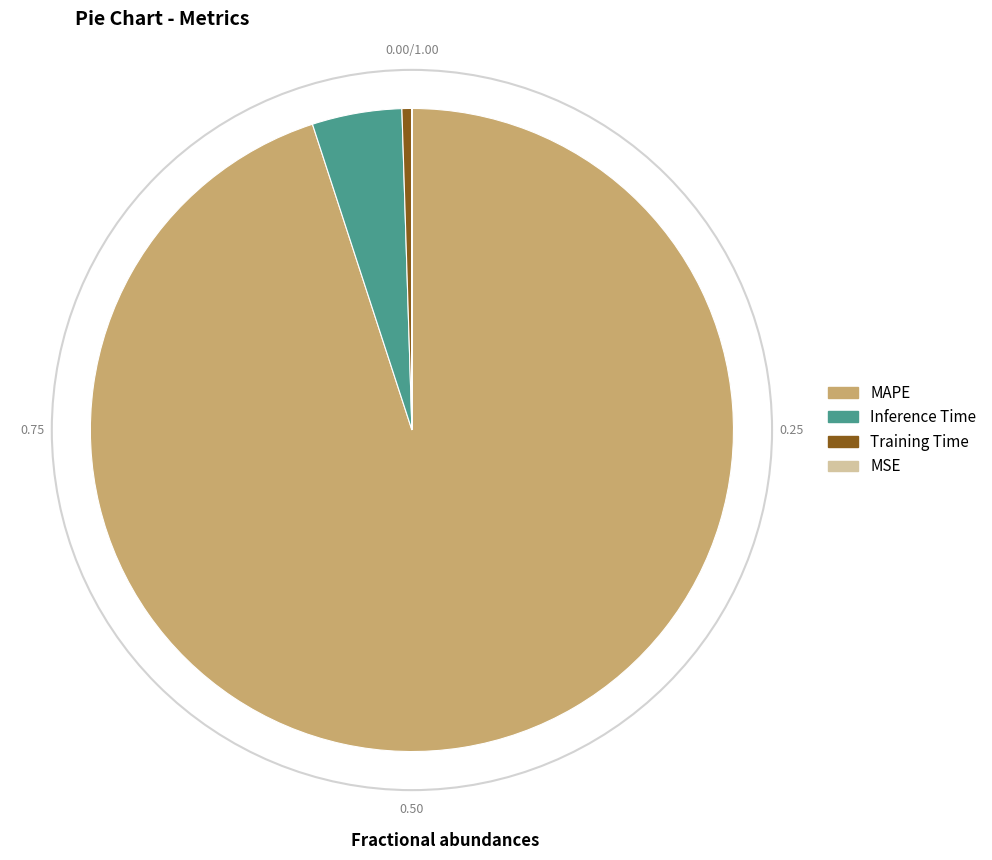

Does Training Time represent more than half of the total?

No